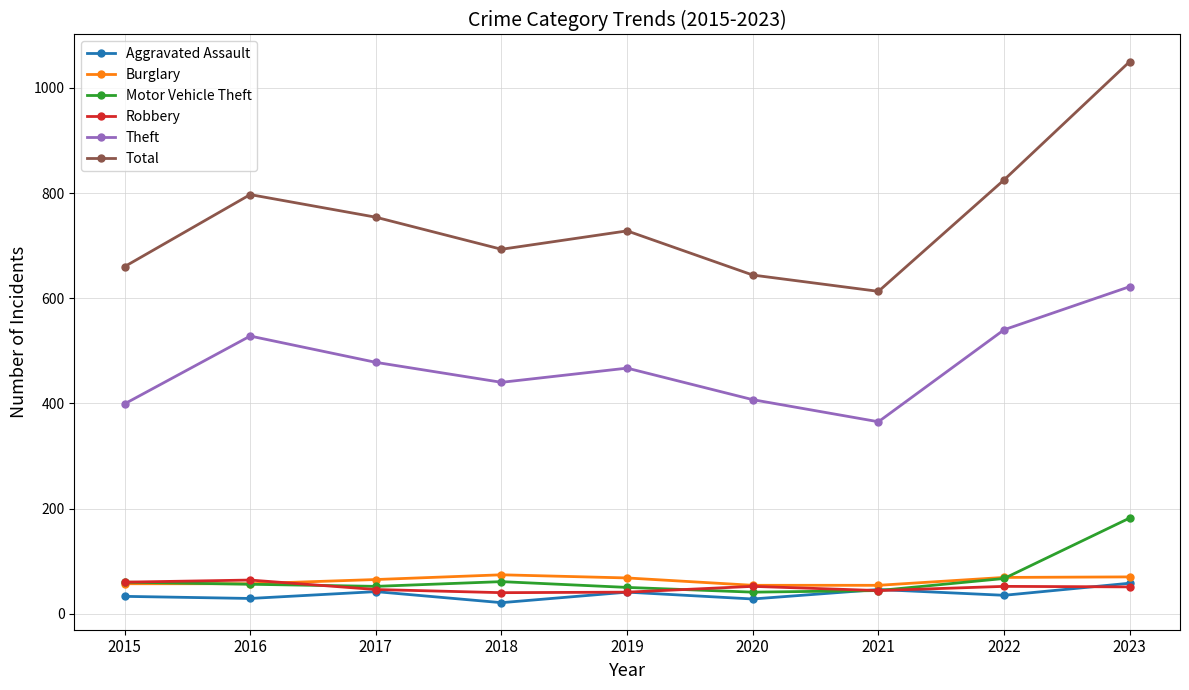

What is the average value of the Robbery series?

50